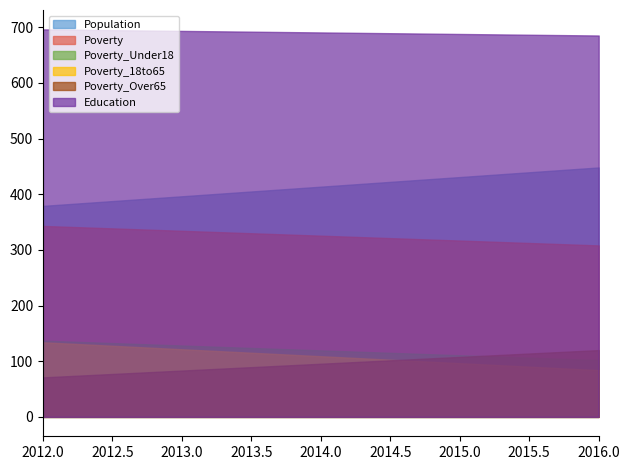

What is the difference between the maximum and minimum values in the Education series?

11